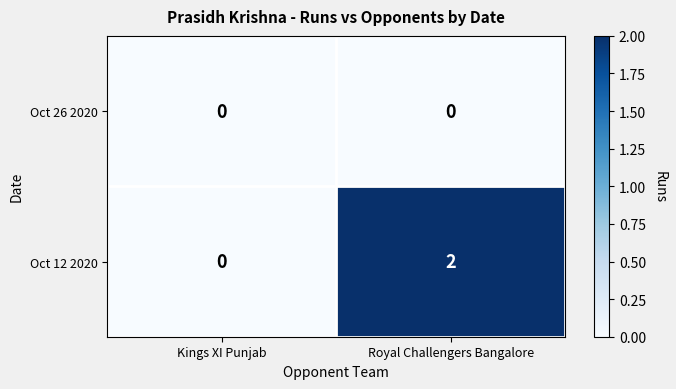

How many data points does each series have?

2